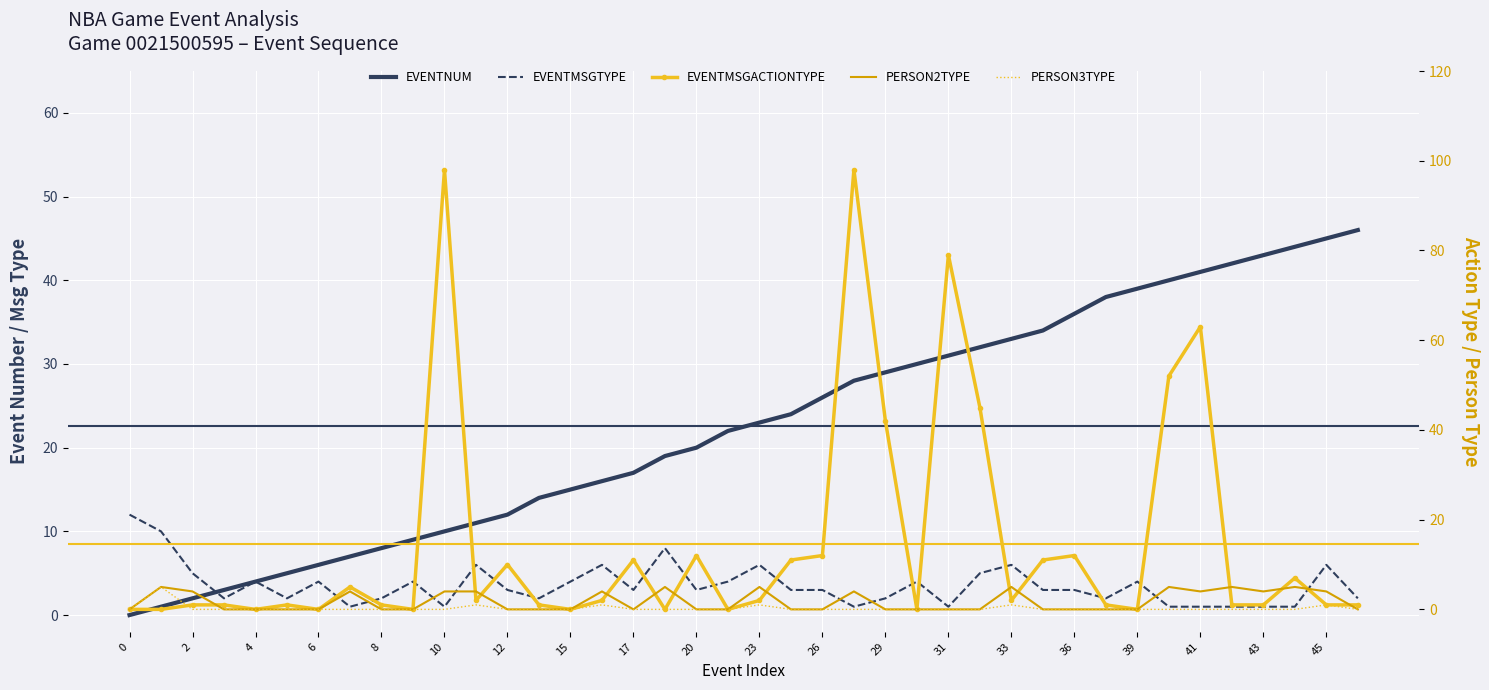

What is the average value of the EVENTMSGACTIONTYPE series?

15